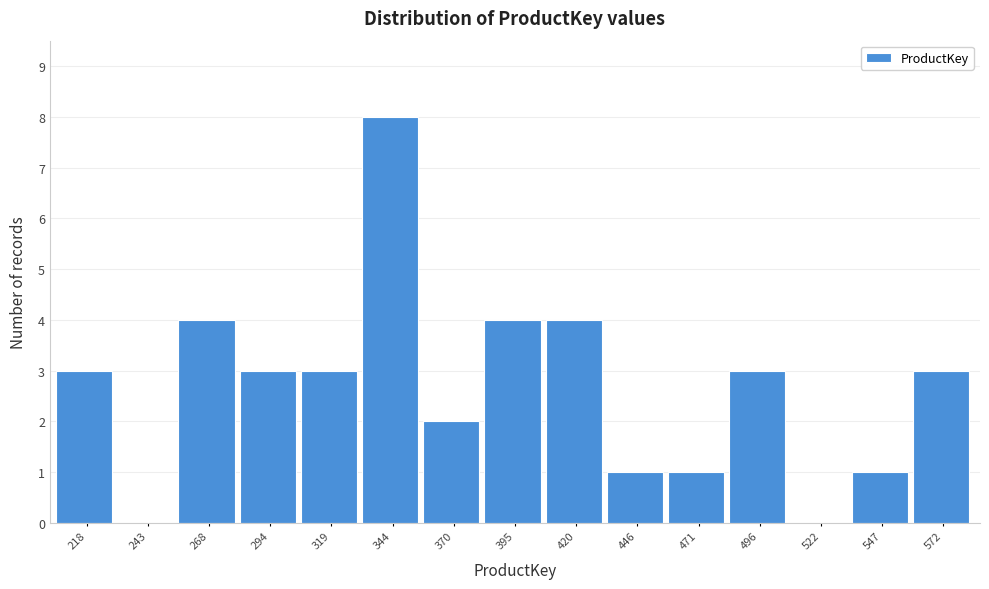

Reading left to right, extract all data points from this chart.

218=3	243=0	268=4	294=3	319=3	344=8	370=2	395=4	420=4	446=1	471=1	496=3	522=0	547=1	572=3